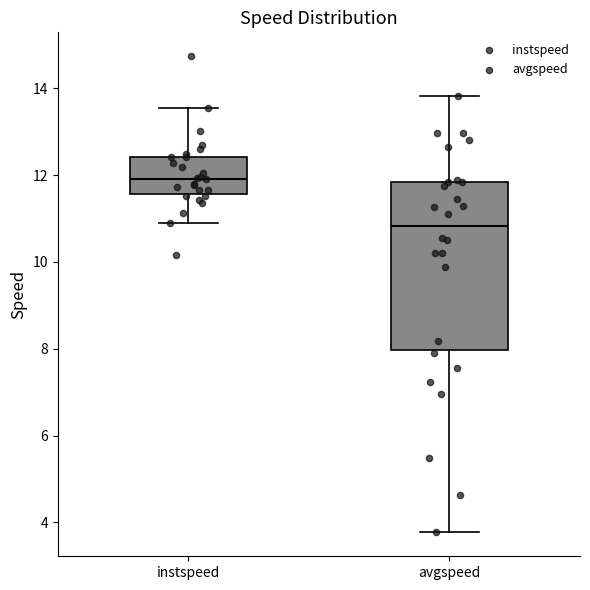

Reading left to right, read every box against the y-axis: the position of its median line, the range the box covers, and the ends of its whiskers. The values are not printed on the chart, so give them approximately, as read against the axis.

instspeed: median 12.0, box 11.6 to 12.4, whiskers 10.8 to 13.6
avgspeed: median 10.8, box 8.0 to 11.8, whiskers 3.8 to 13.8